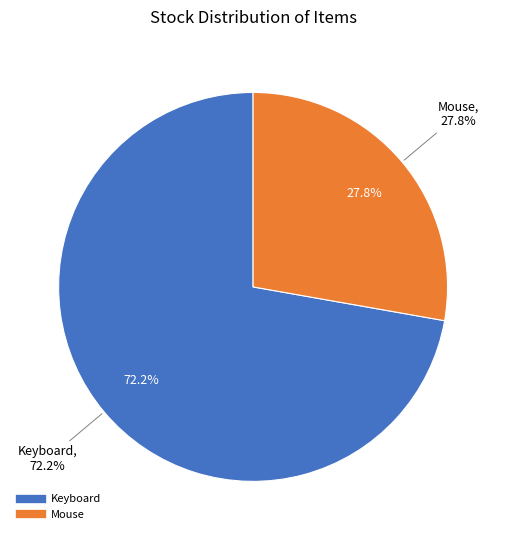

Which slice is the largest?

Keyboard